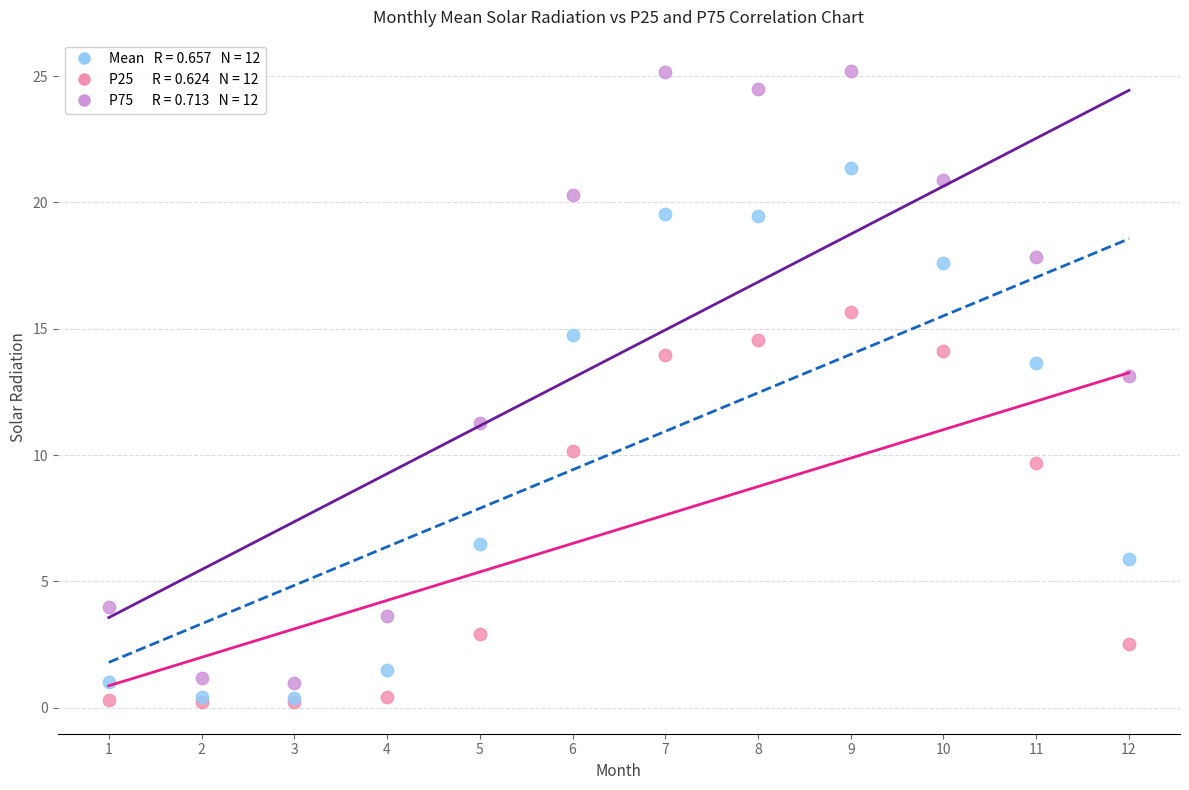

Across all series, what Y value is closest to 12?

11.3